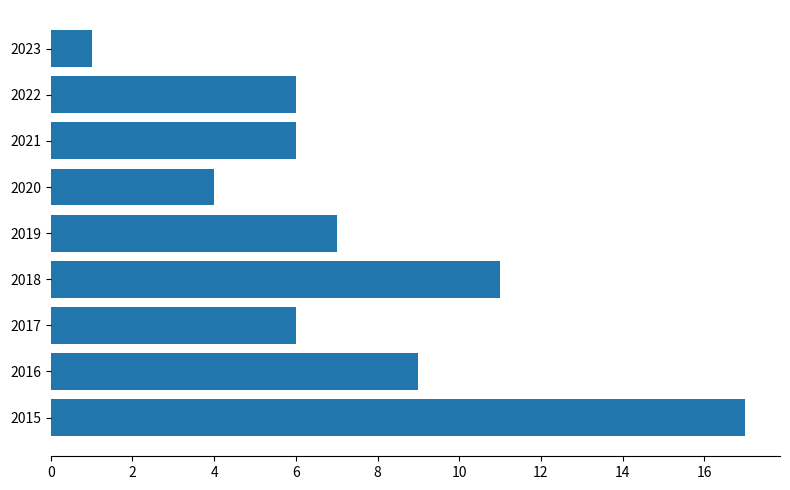

How many data points does each series have?

9